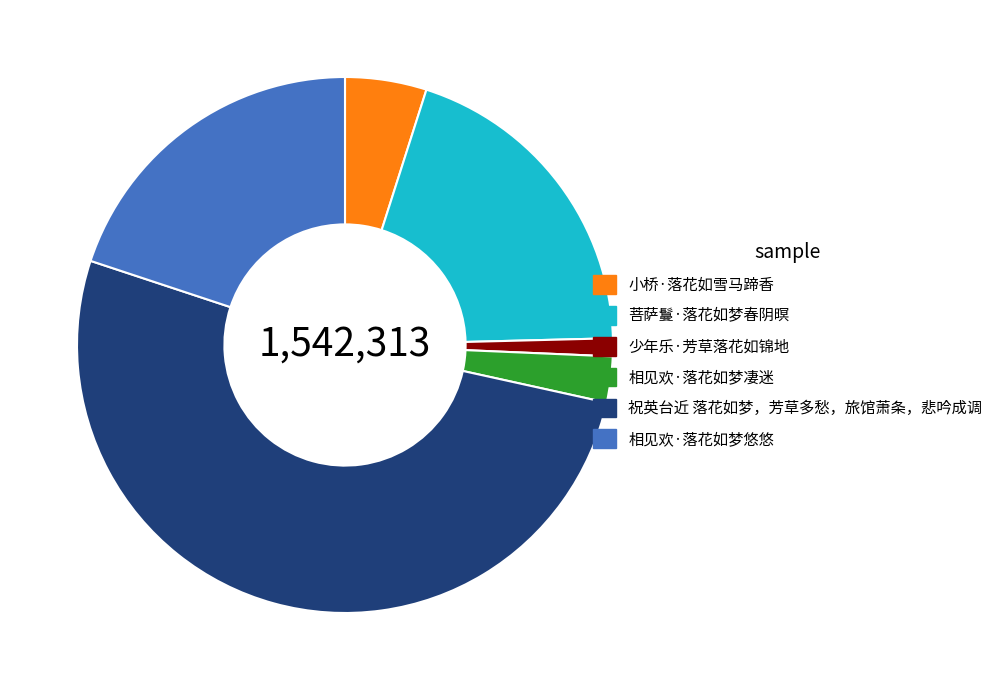

How many segments does this pie chart have?

6